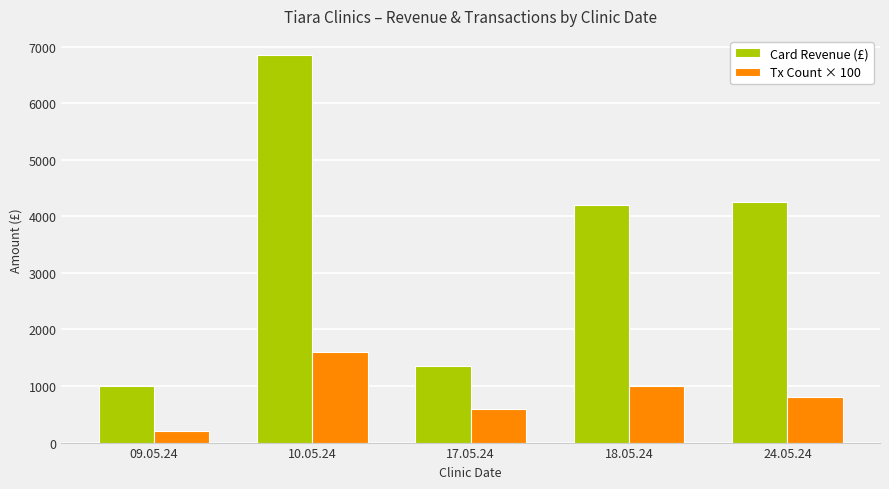

The Tx Count × 100 series shows 504 at 18.05.24. True or false?

False